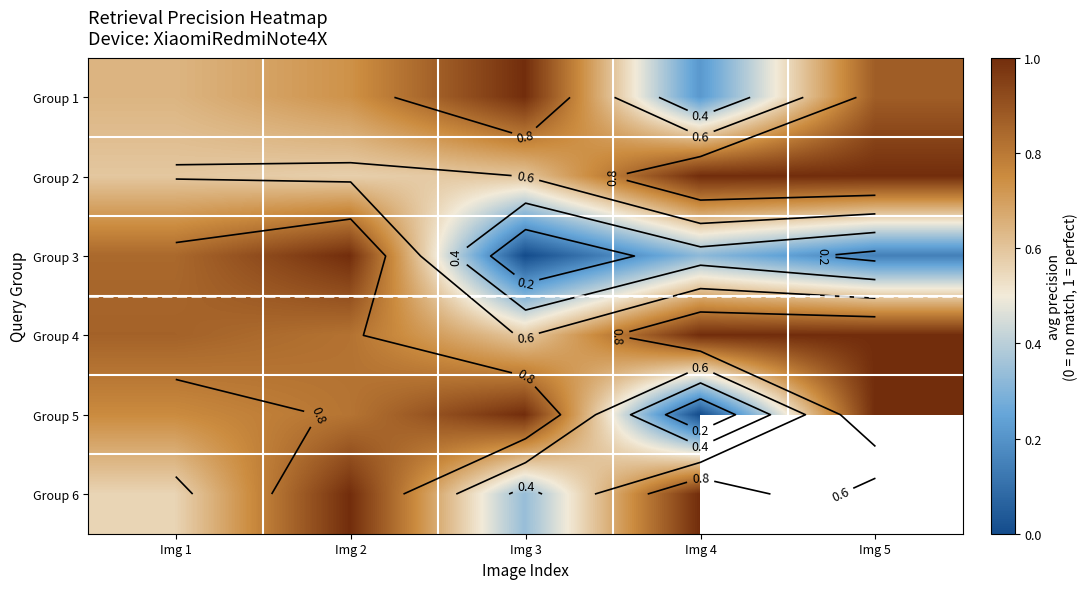

At which category is the sum across all series the highest?

Img 2